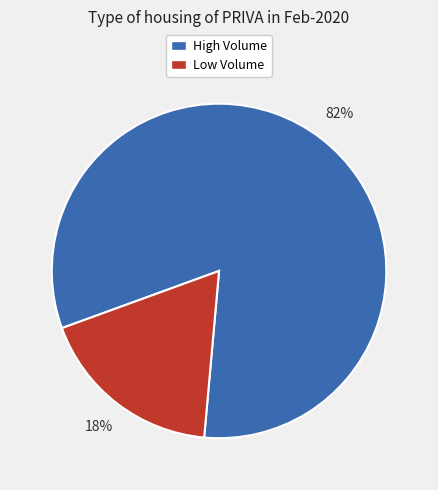

To the nearest percent, what is the average slice percentage?

50%